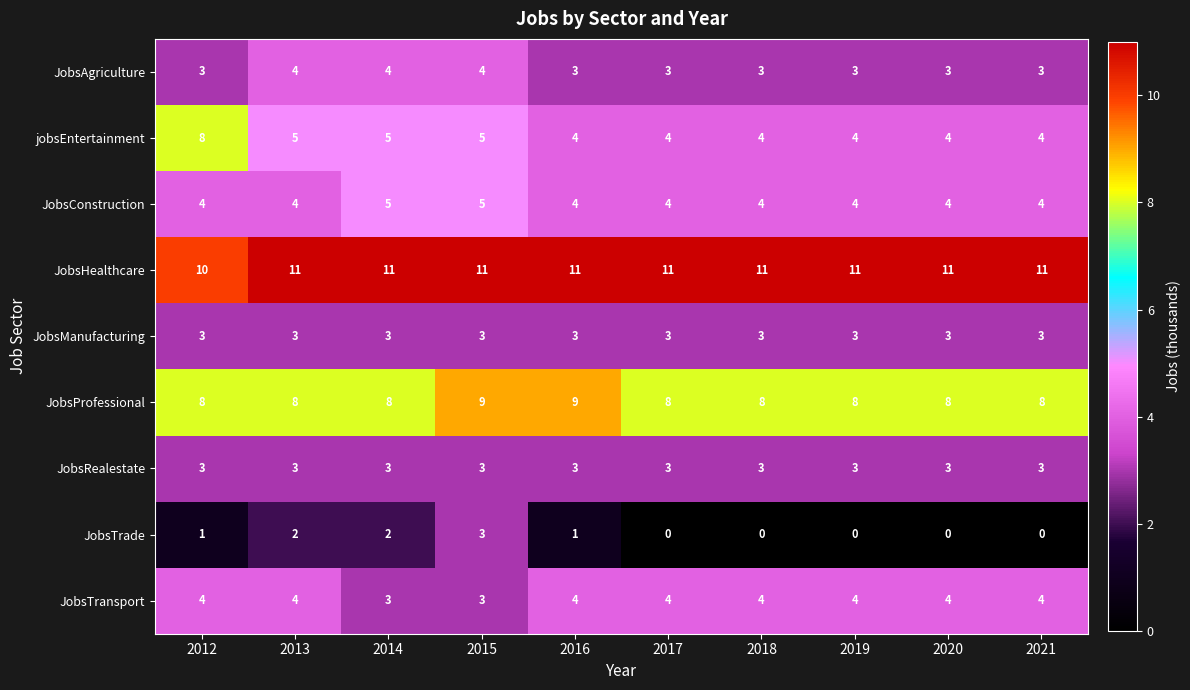

At how many categories does at least one series exceed 1?

10